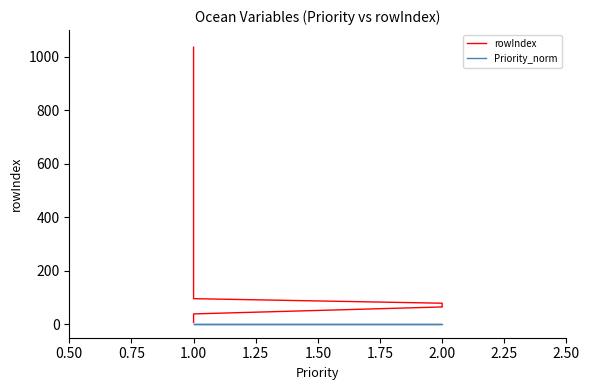

True or false: rowIndex and Priority_norm cross at least once.

False